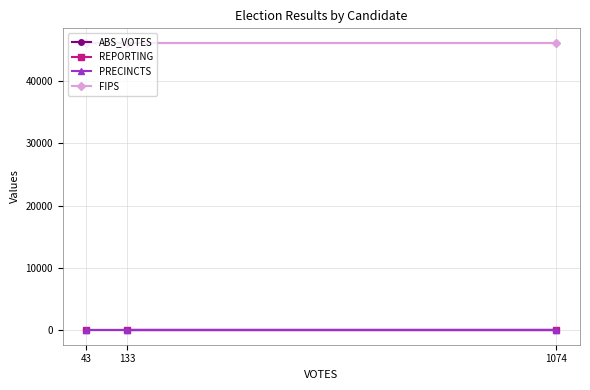

The value of REPORTING at 1074 is 11. True or false?

False